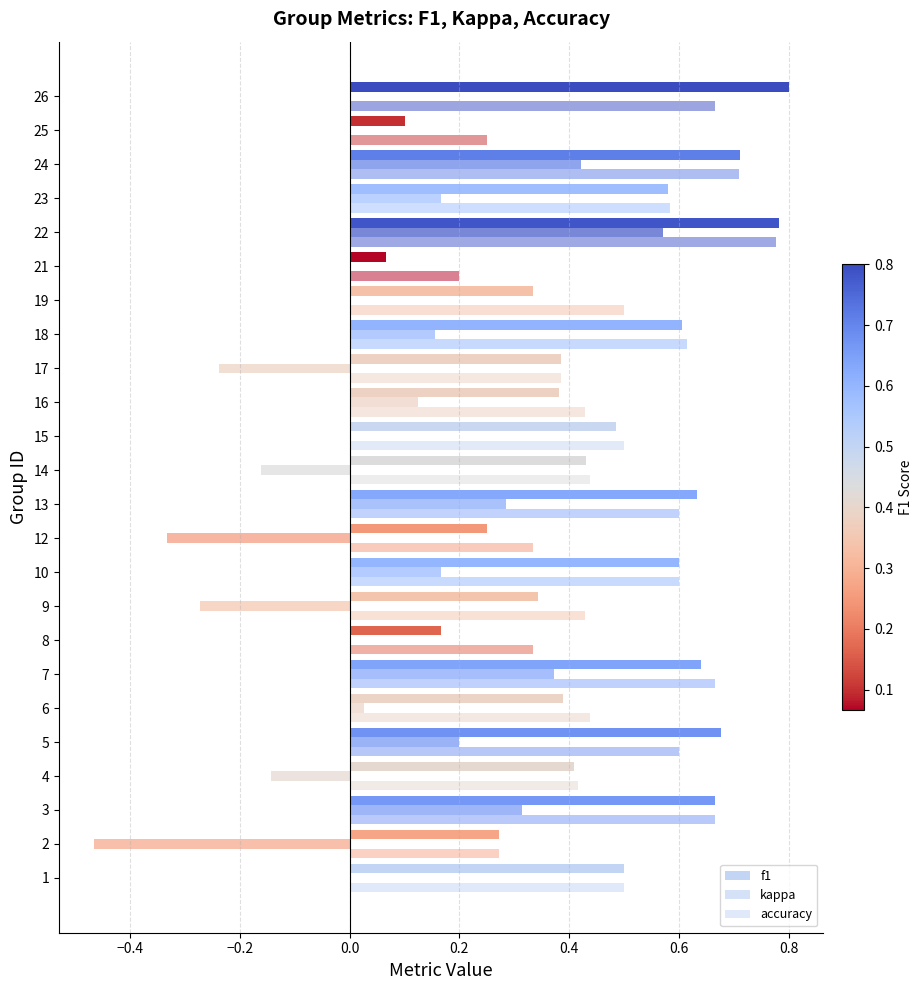

How many data points does each series have?

24